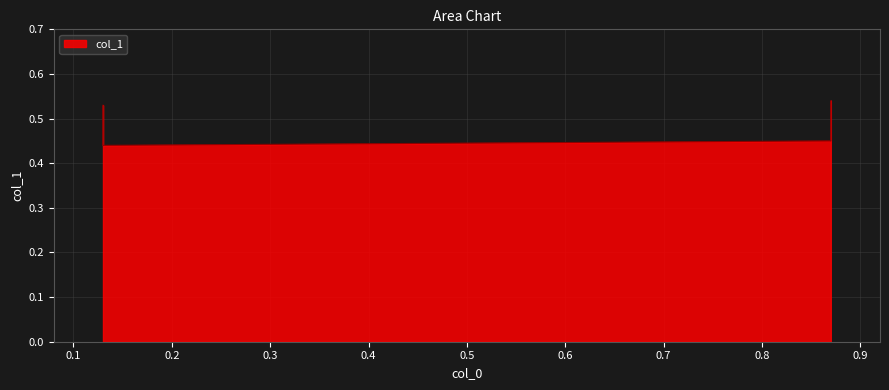

True or false: there are more than 2 points higher than both neighbors.

False